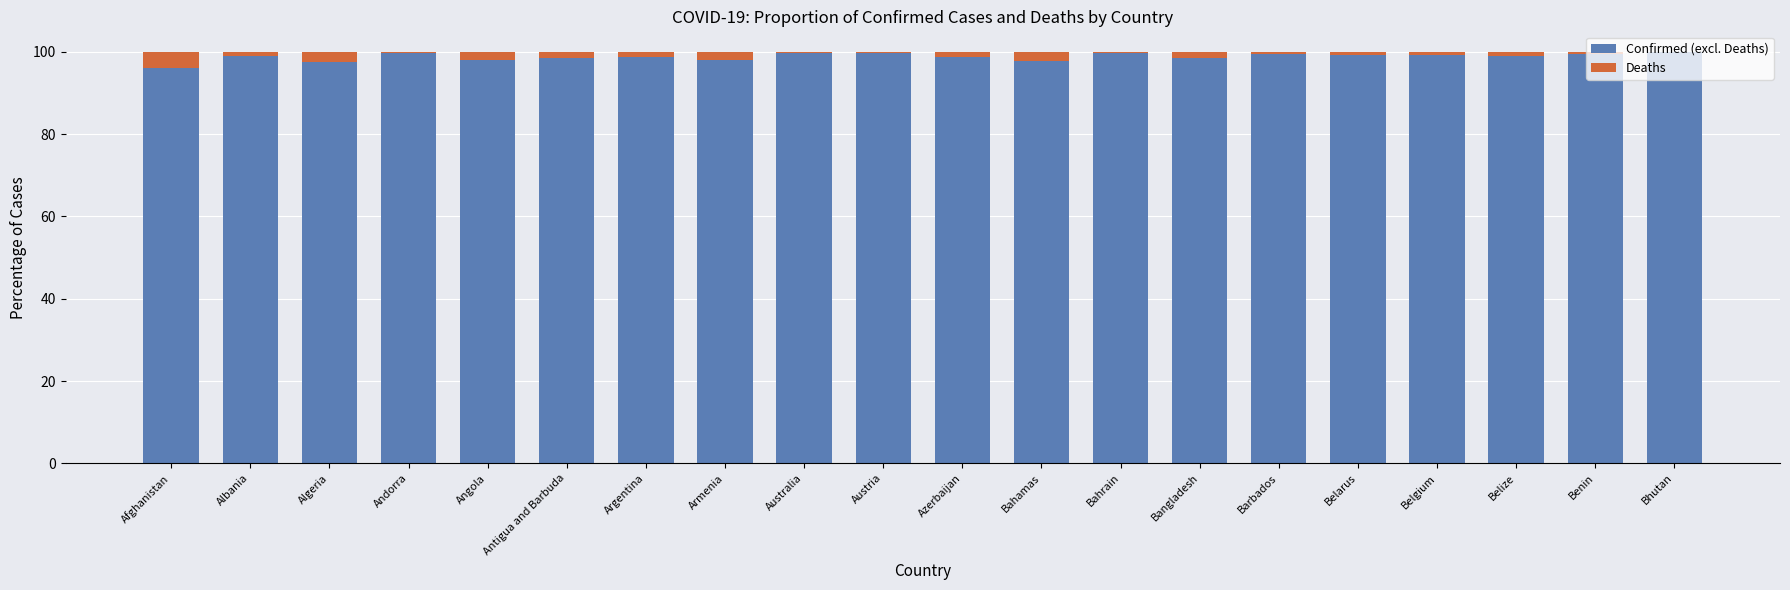

What are all the series names shown in the legend?

Confirmed (excl. Deaths), Deaths